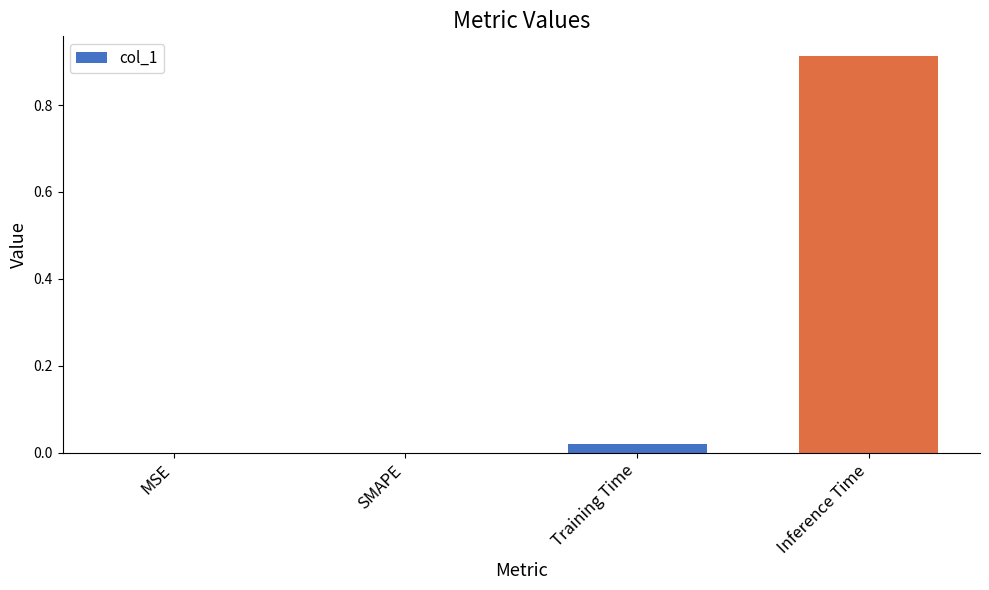

The chart shows a value of 0.4 at Inference Time. True or false?

False